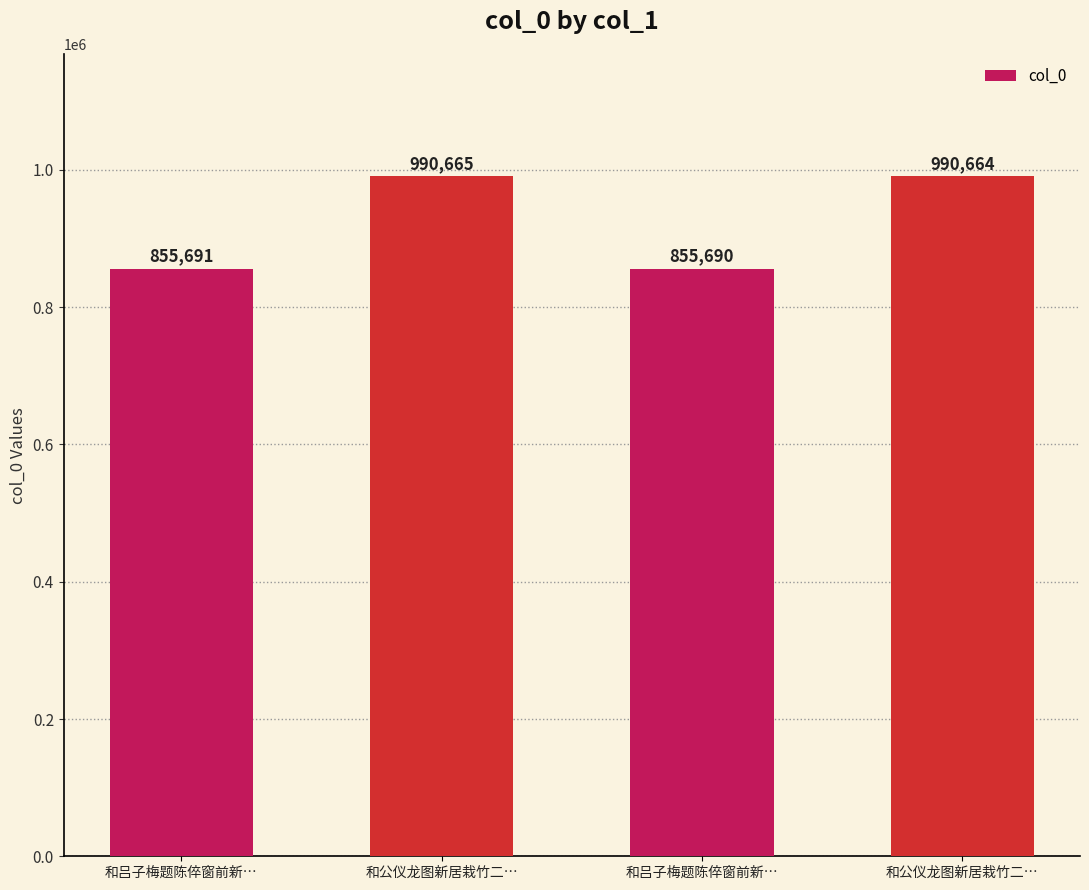

The value at 和吕子梅题陈倅窗前新… is 855691. True or false?

True